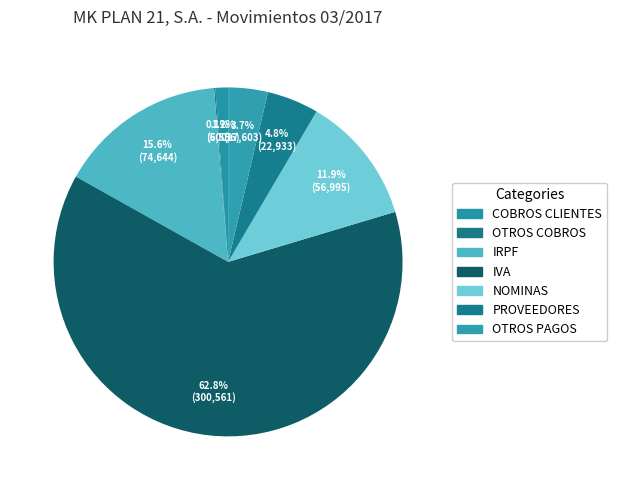

Is the sum of IRPF and IVA greater than half?

Yes